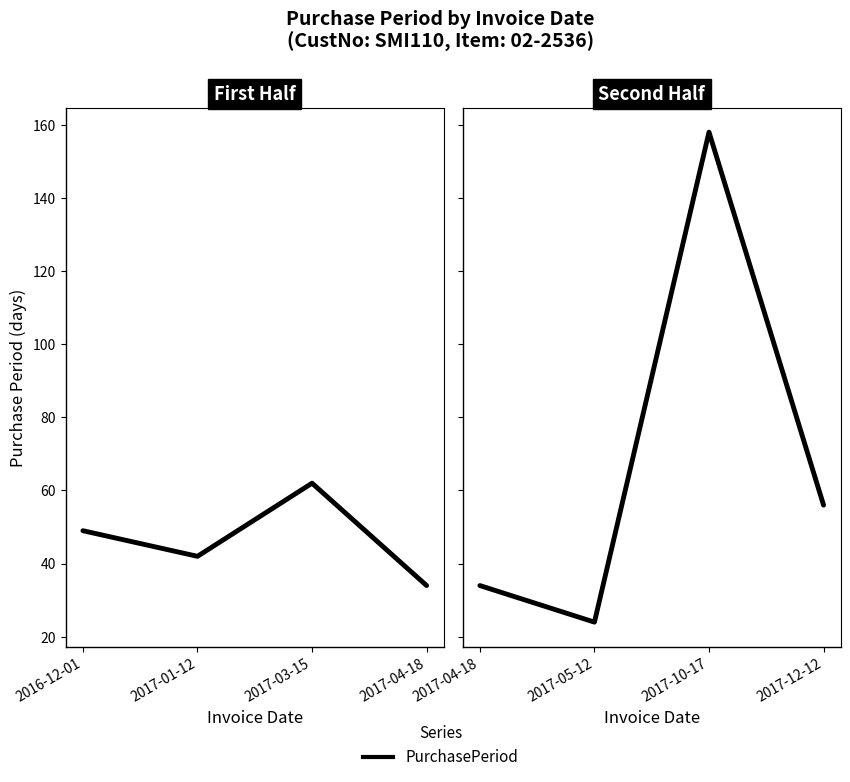

At which category does the data reach its first local valley?

2017-05-12